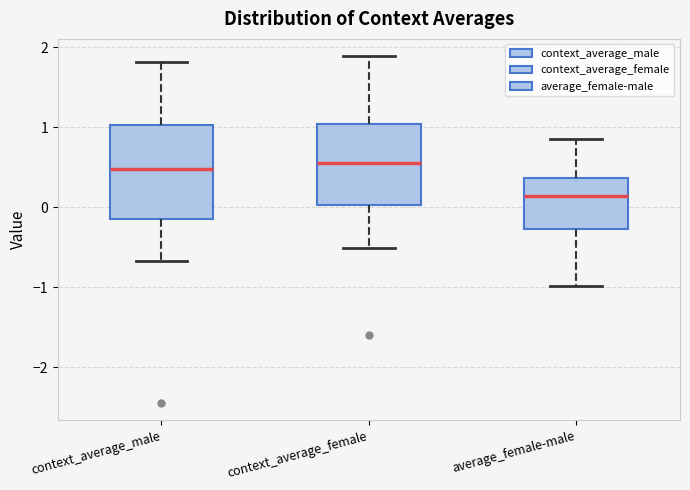

Reading left to right, transcribe this box plot: for each box, give where its median line is, the range the box spans, and where its two whiskers end, as read against the y-axis. The values are not printed on the chart, so give them approximately, as read against the axis.

context_average_male: median 0.5, box -0.1 to 1.0, whiskers -0.7 to 1.8
context_average_female: median 0.6, box 0.0 to 1.0, whiskers -0.5 to 1.9
average_female-male: median 0.1, box -0.3 to 0.4, whiskers -1.0 to 0.9